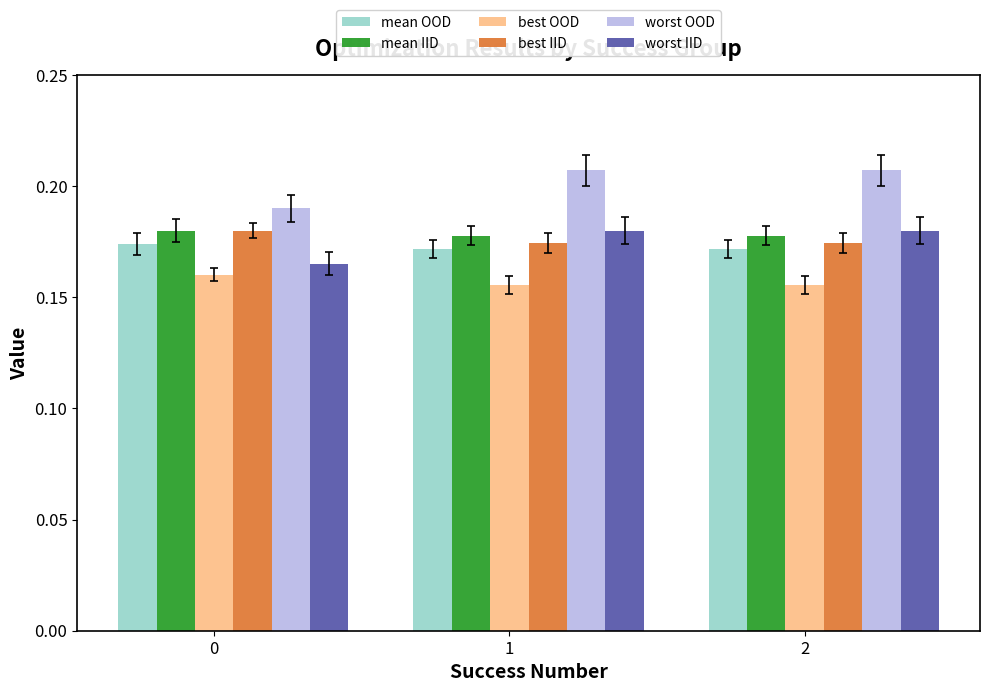

Which series has the widest spread of values?

worst OOD